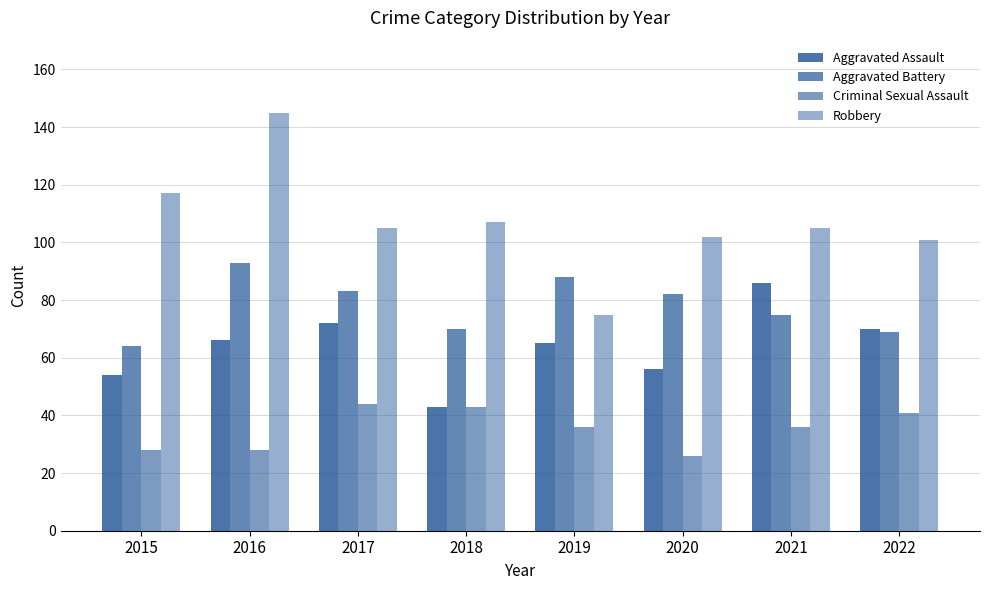

Is it true that Aggravated Assault equals 43 at 2016?

False